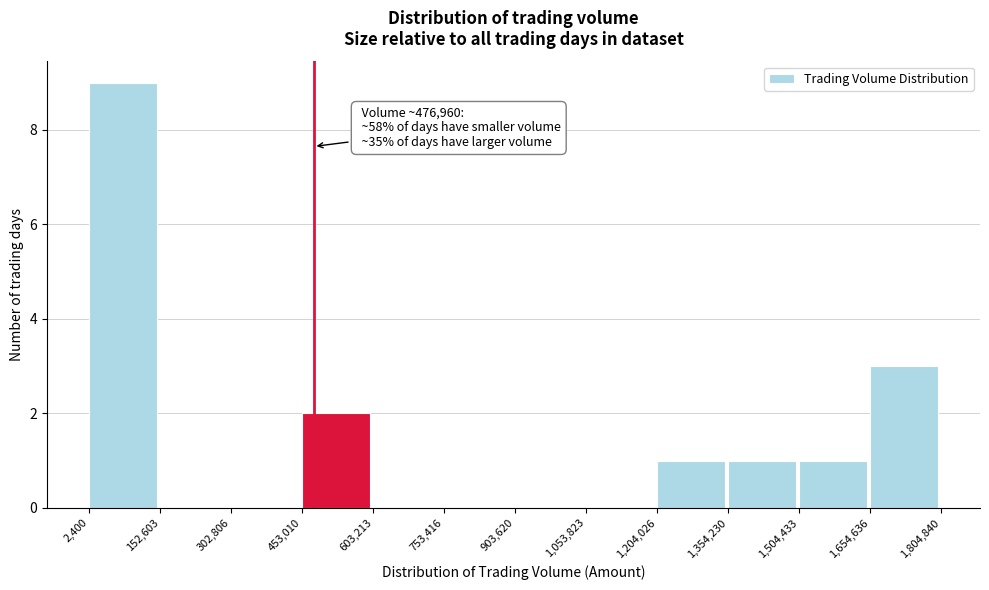

Which range on the x-axis has the tallest bar?

2,400 to 152,603